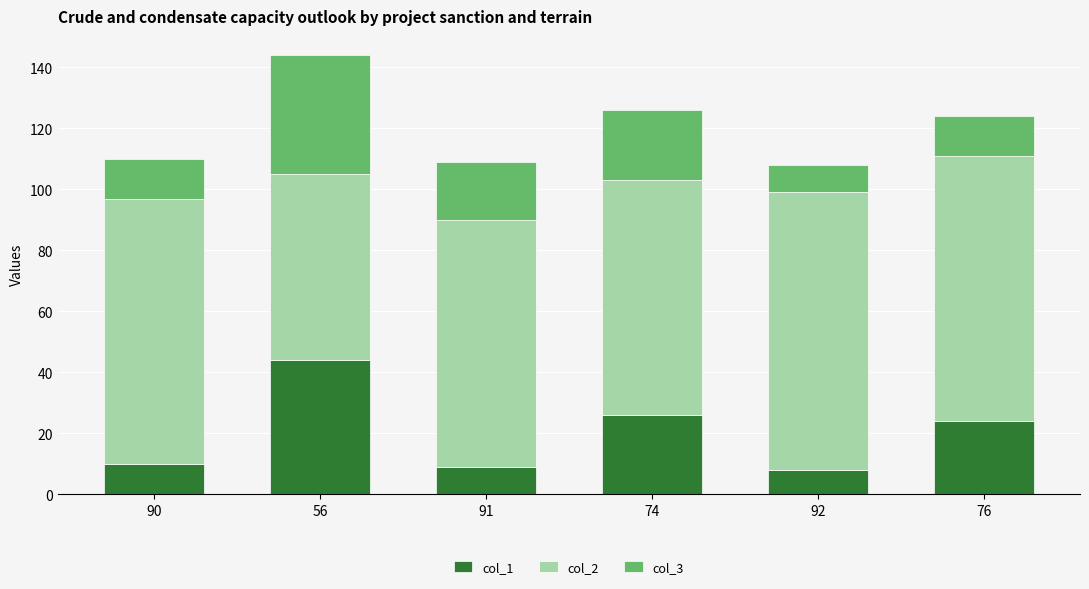

Are the bars grouped side by side (vs. stacked)?

No